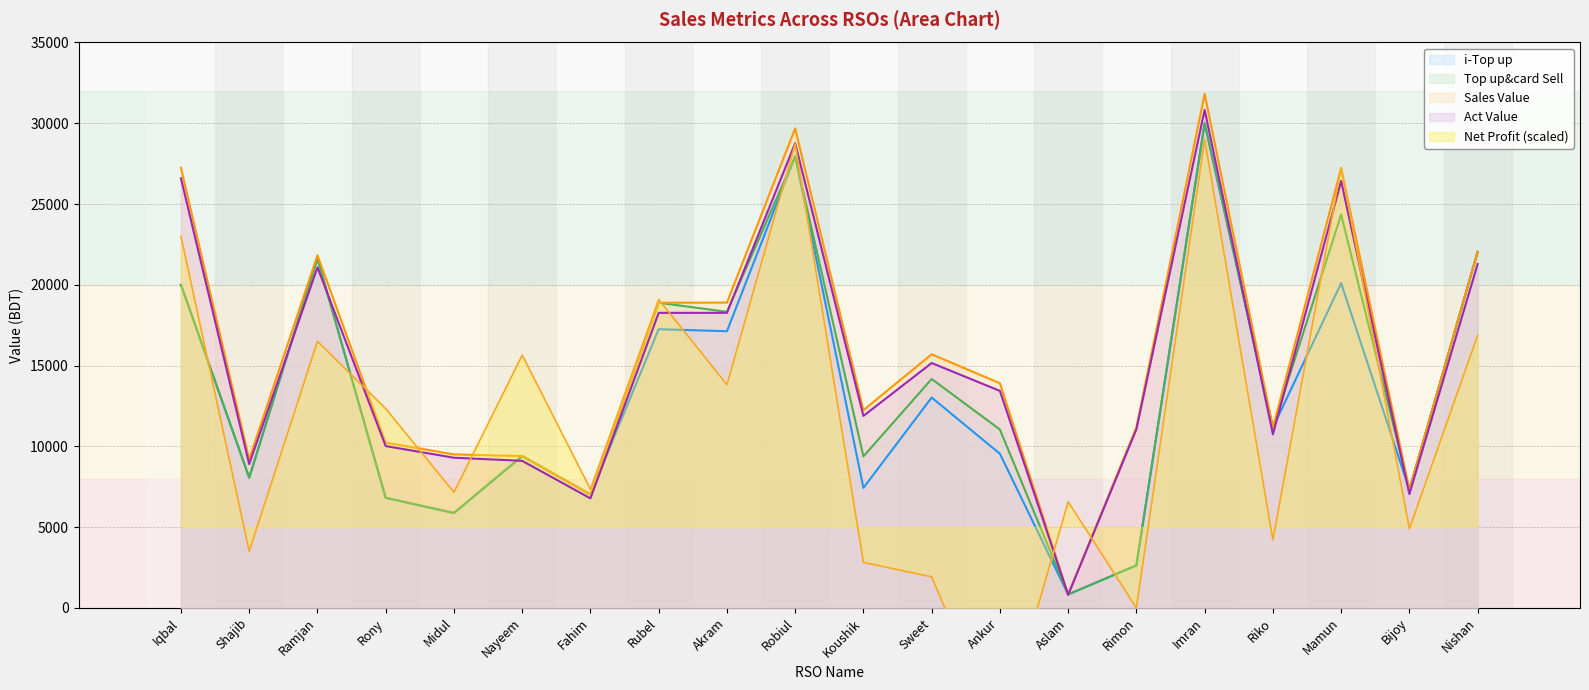

Where is the first local maximum for i-Top up?

Ramjan